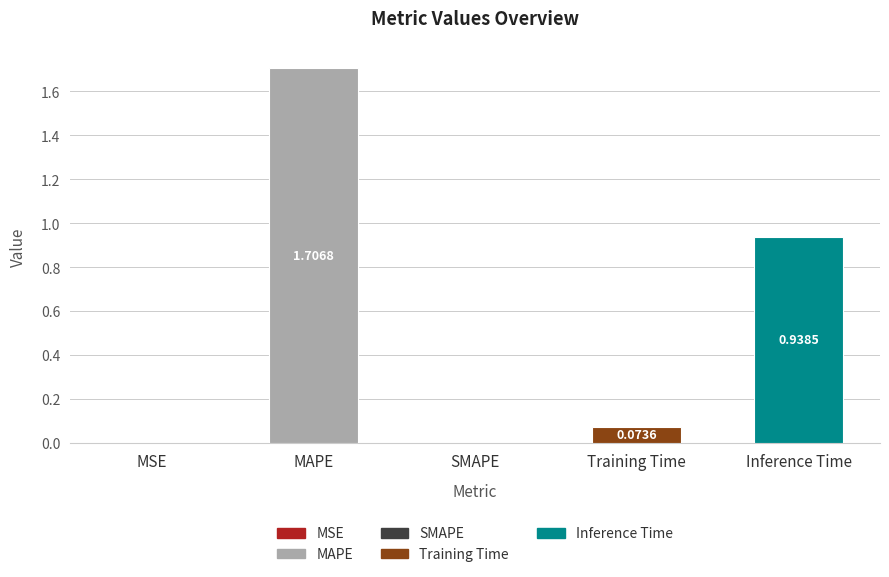

Between MSE and SMAPE, which is larger?

MSE